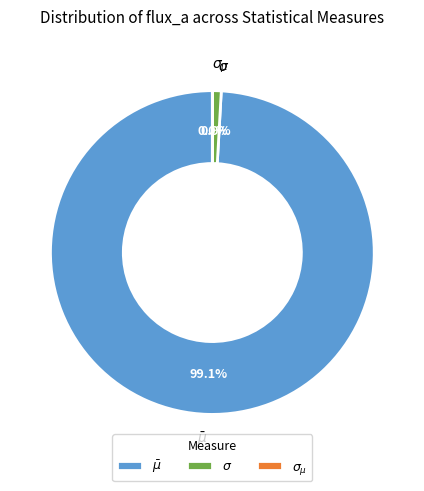

Which has a higher value, $\bar\mu$ or $\sigma$?

$\bar\mu$